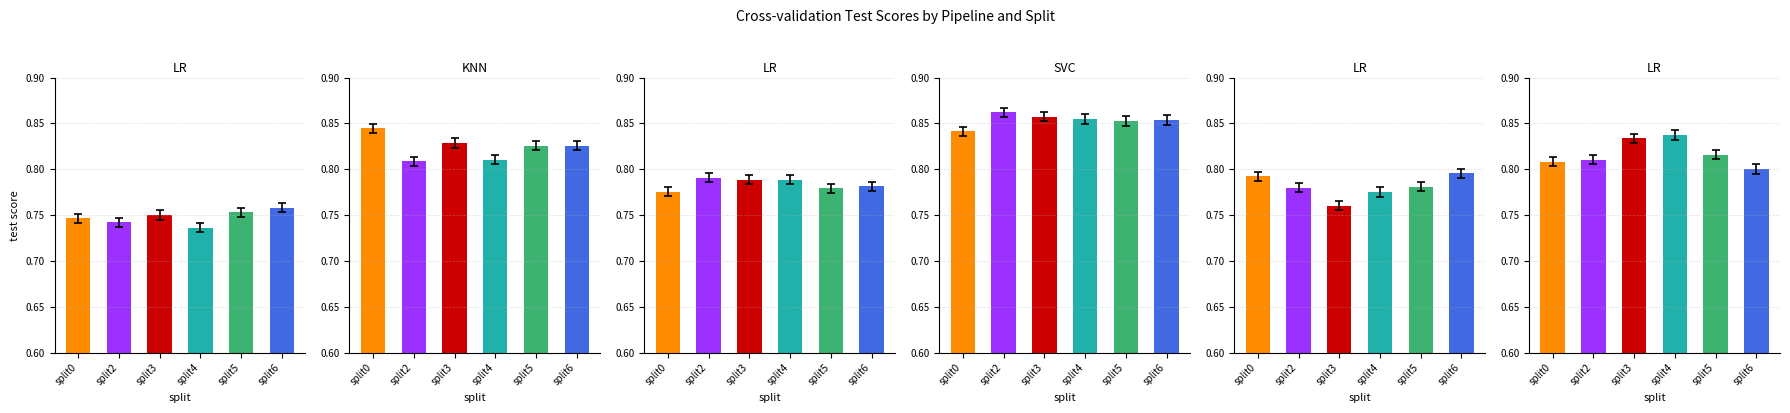

What is the value of the TC02_20news+TFIDF+LR bar at the 4th from the left?

0.8